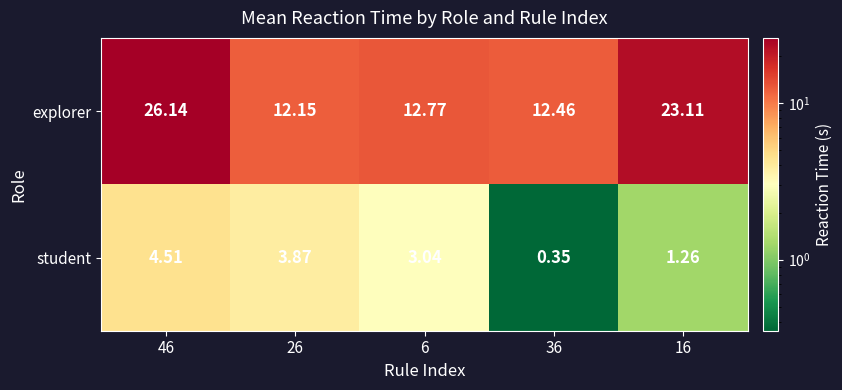

Between 36 and 16, which series saw the biggest shift?

explorer